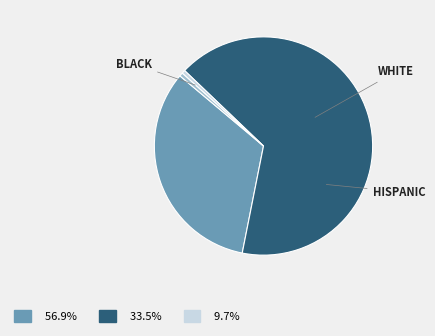

Is there any slice that represents more than half of the pie?

Yes